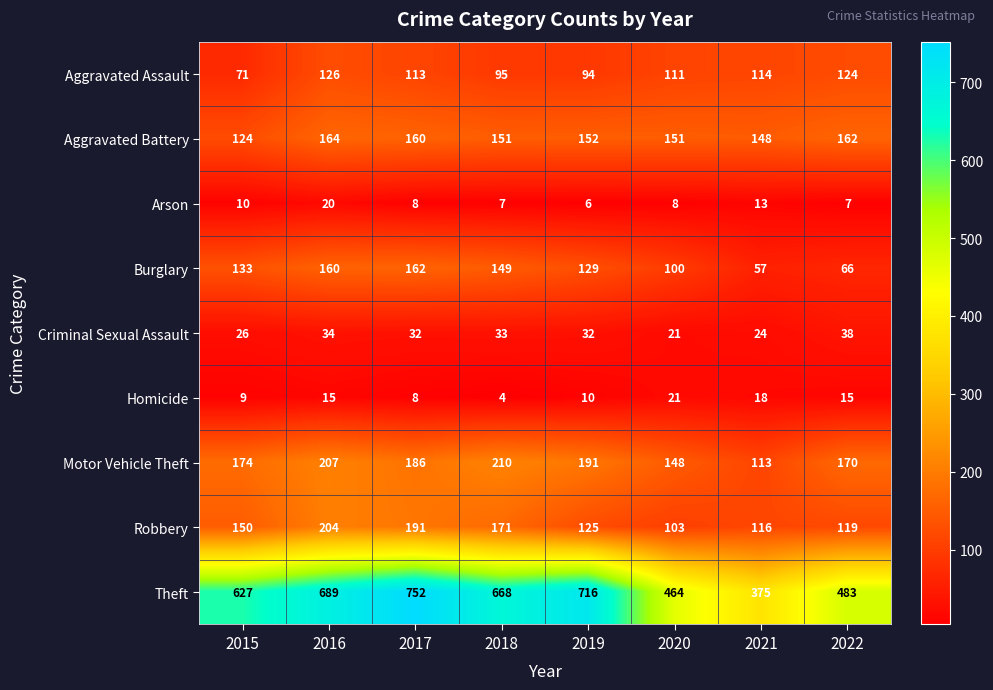

List the labels in order of Motor Vehicle Theft value, largest first.

2018, 2016, 2019, 2017, 2015, 2022, 2020, 2021